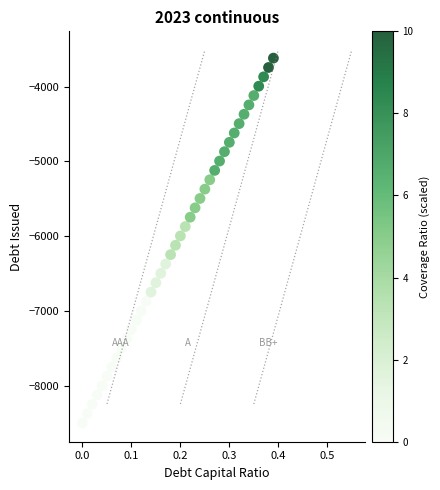

What is the range of X values (max minus min)?

0.4